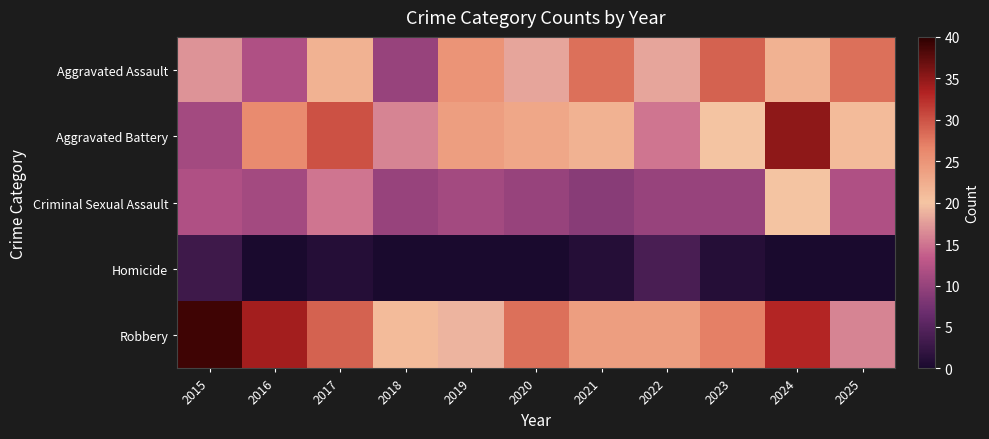

Reading left to right, transcribe all the data shown in this chart.

Aggravated Assault: 2015=17	2016=12	2017=22	2018=10	2019=25	2020=18	2021=28	2022=18	2023=29	2024=22	2025=28
Aggravated Battery: 2015=11	2016=26	2017=30	2018=16	2019=24	2020=23	2021=22	2022=15	2023=20	2024=35	2025=21
Criminal Sexual Assault: 2015=12	2016=11	2017=15	2018=10	2019=11	2020=10	2021=9	2022=10	2023=10	2024=20	2025=12
Homicide: 2015=3	2016=0	2017=1	2018=0	2019=0	2020=0	2021=1	2022=4	2023=1	2024=0	2025=0
Robbery: 2015=39	2016=34	2017=29	2018=21	2019=19	2020=28	2021=24	2022=24	2023=27	2024=33	2025=16